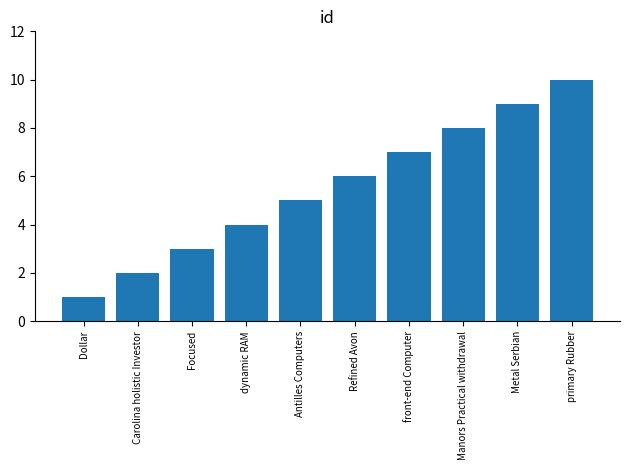

Which label corresponds to the largest value in the chart?

primary Rubber